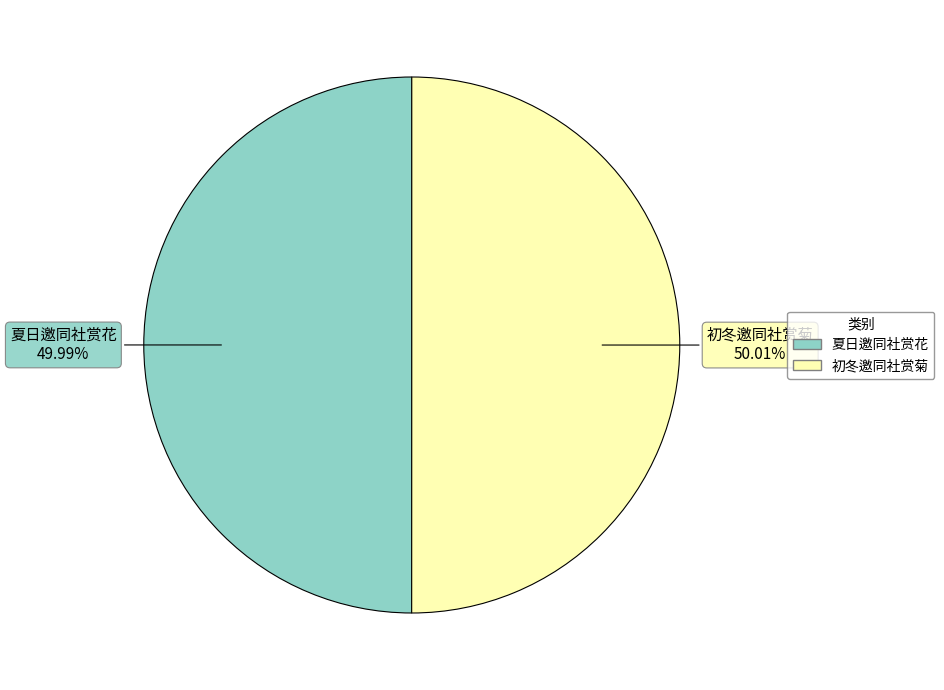

Approximately how many times larger is the value at 夏日邀同社赏花 compared to 初冬邀同社赏菊?

1.0